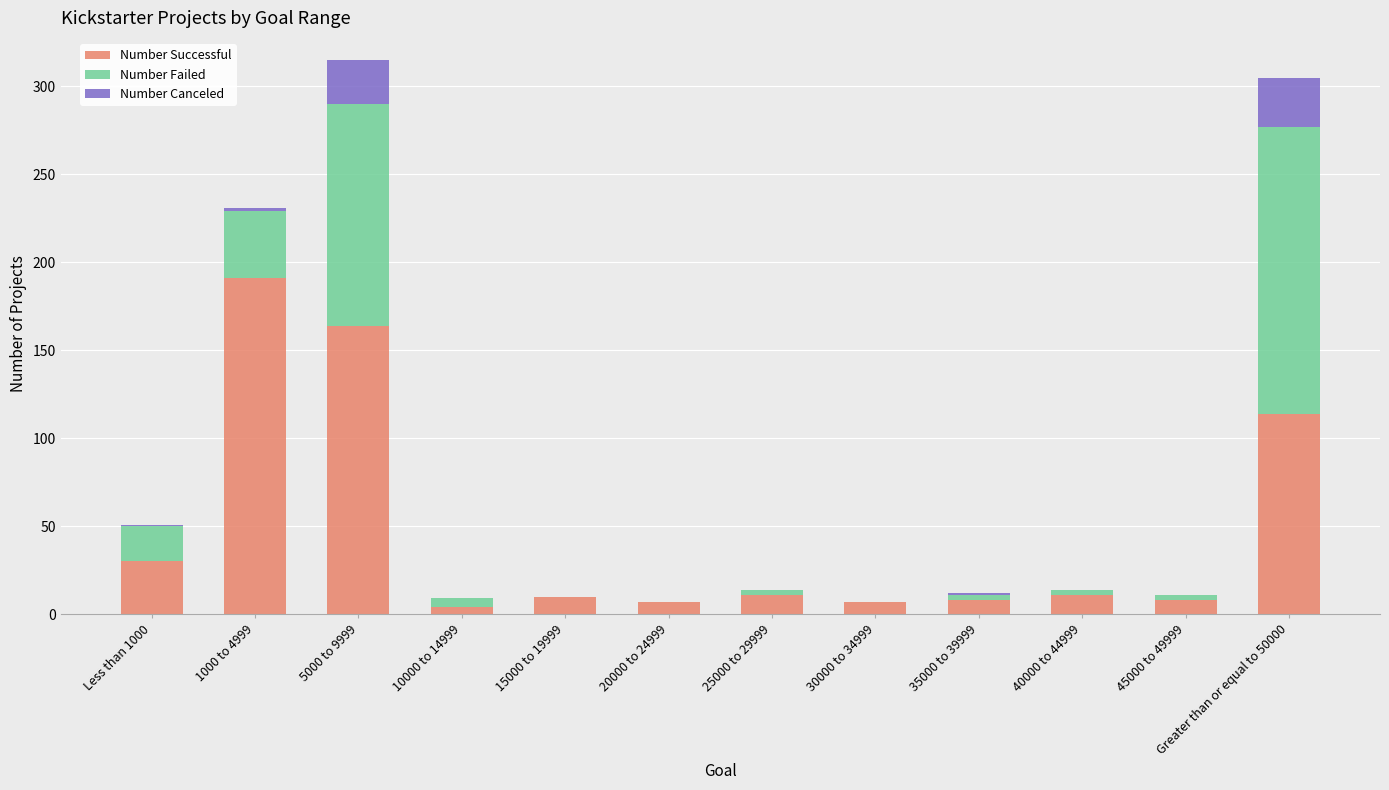

What is the sum of all Number Successful values?

565